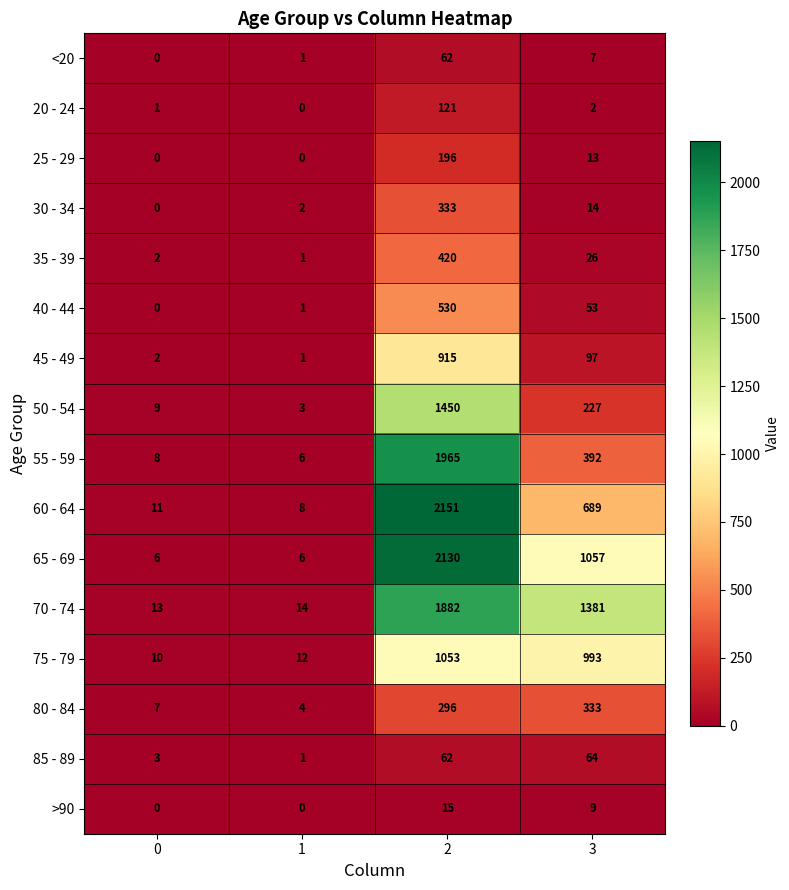

Count the number of data series in this chart.

16